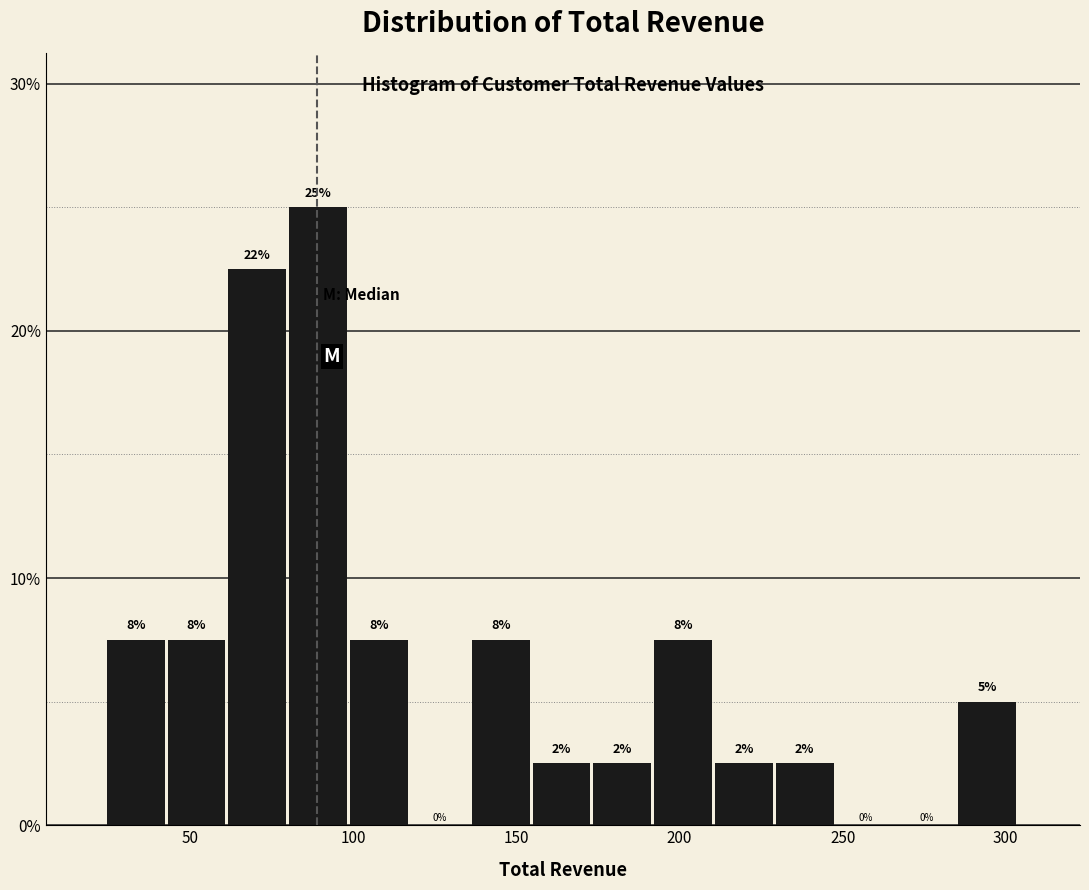

Read against the x-axis, roughly where is the centre of the tallest bar?

90